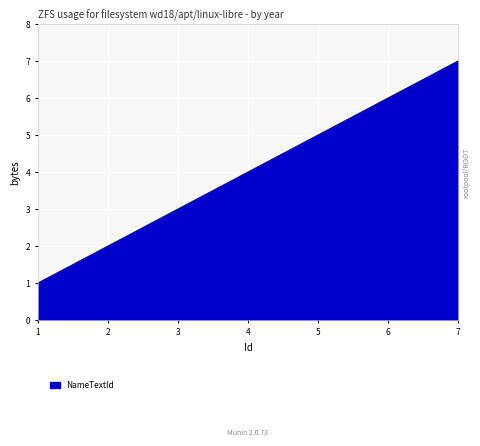

True or false: the data has more than 1 interior local peaks.

False